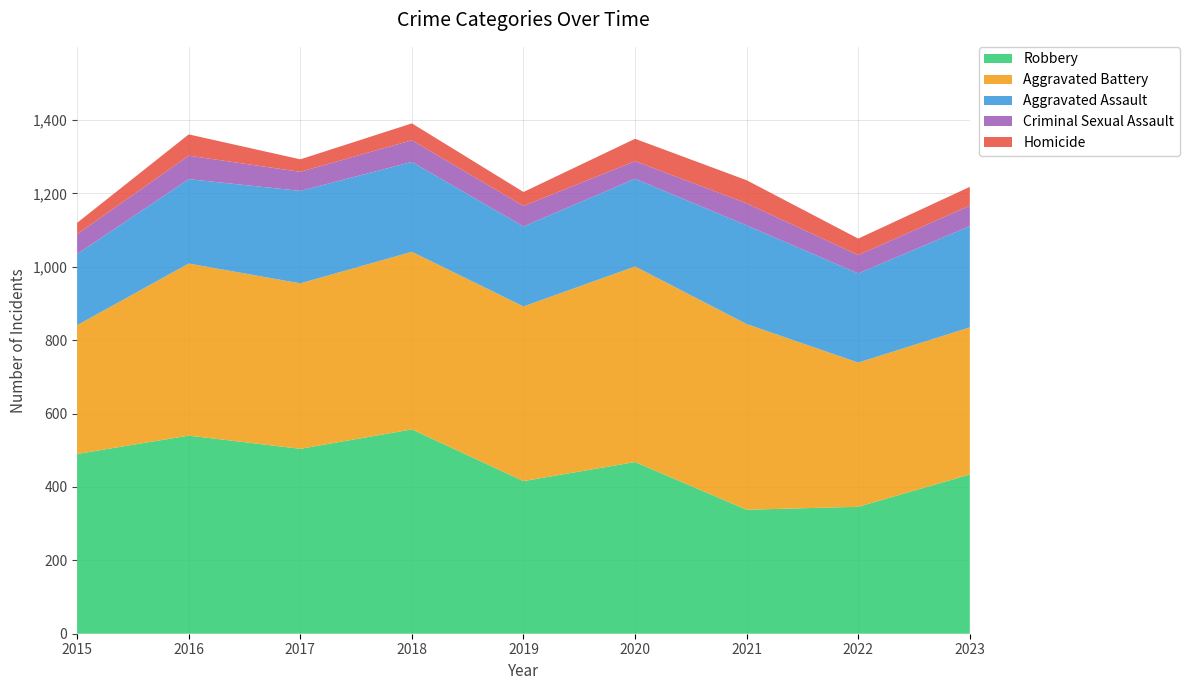

Reading left to right, transcribe all the data shown in this chart.

Aggravated Assault: 2015=194	2016=230	2017=252	2018=245	2019=218	2020=239	2021=269	2022=243	2023=276
Aggravated Battery: 2015=351	2016=469	2017=451	2018=484	2019=476	2020=533	2021=506	2022=393	2023=401
Criminal Sexual Assault: 2015=54	2016=64	2017=52	2018=59	2019=56	2020=48	2021=60	2022=50	2023=56
Homicide: 2015=31	2016=58	2017=34	2018=46	2019=38	2020=61	2021=63	2022=45	2023=51
Robbery: 2015=490	2016=540	2017=504	2018=557	2019=416	2020=468	2021=338	2022=346	2023=434